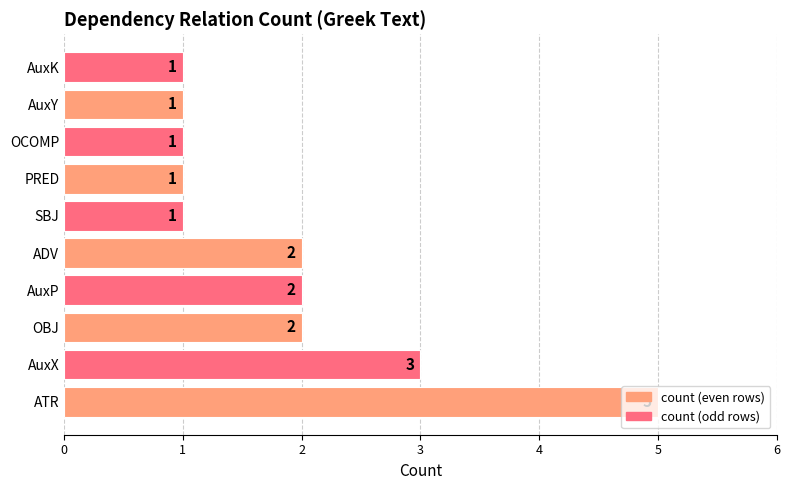

The chart shows a value of 1 at AuxY. True or false?

True